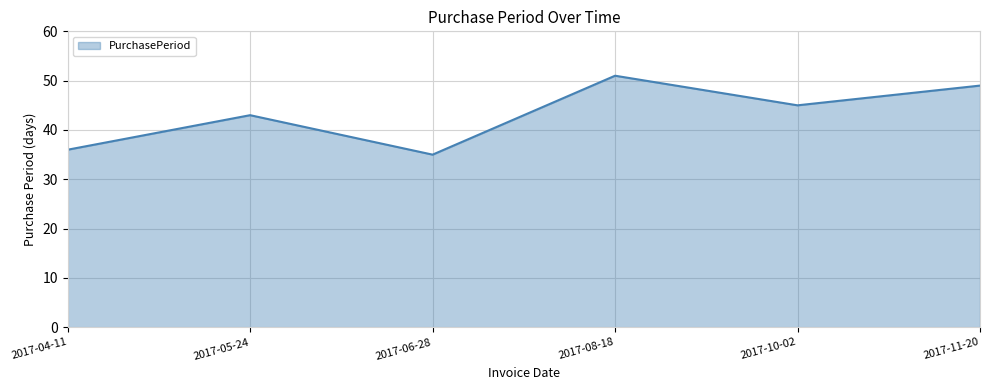

List the labels in order of value, smallest first.

2017-06-28, 2017-04-11, 2017-05-24, 2017-10-02, 2017-11-20, 2017-08-18